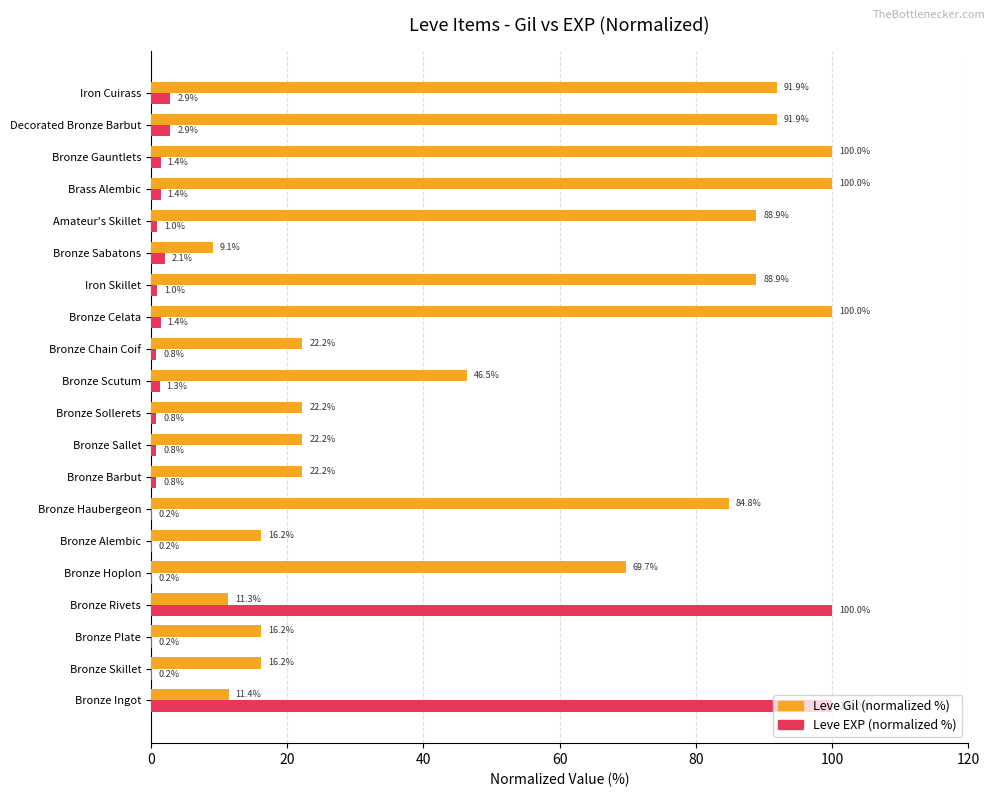

Which series has the largest range (max minus min)?

Leve EXP (normalized %)